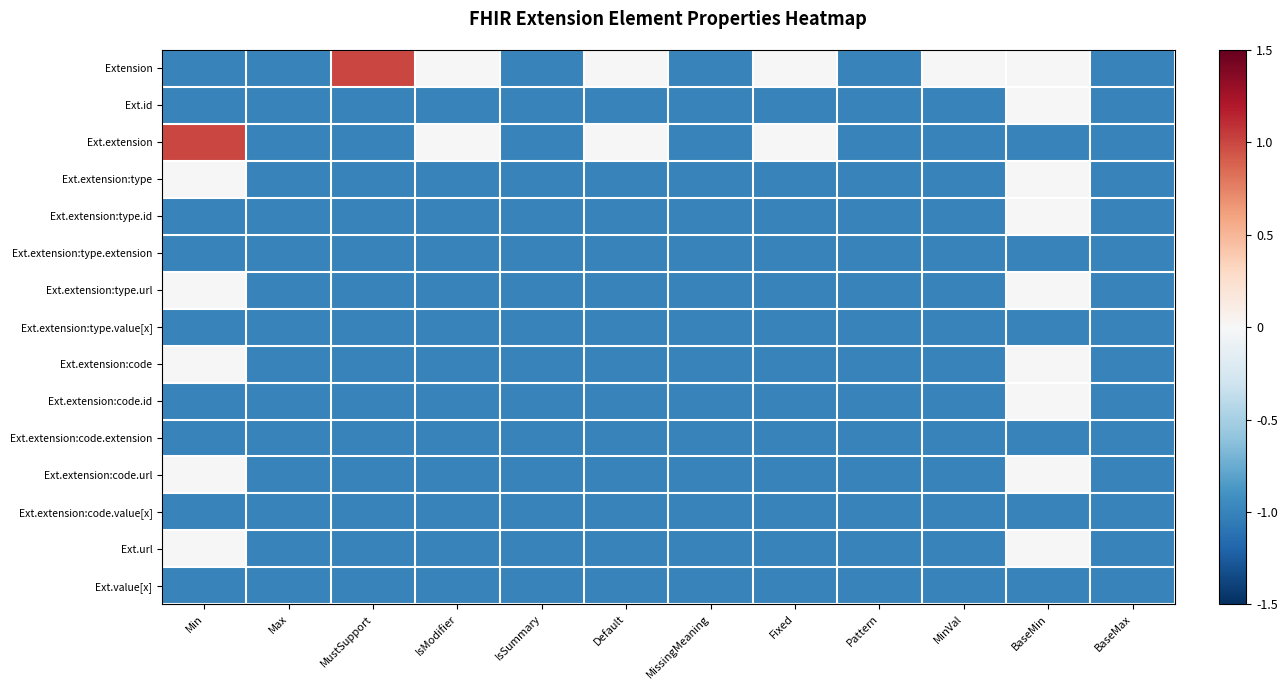

Reading left to right, transcribe all the data shown in this chart.

Extension: Min=-1	Max=-1	MustSupport=1	IsModifier=0	IsSummary=-1	Default=0	MissingMeaning=-1	Fixed=0	Pattern=-1	MinVal=0	BaseMin=0	BaseMax=-1
Ext.id: Min=-1	Max=-1	MustSupport=-1	IsModifier=-1	IsSummary=-1	Default=-1	MissingMeaning=-1	Fixed=-1	Pattern=-1	MinVal=-1	BaseMin=0	BaseMax=-1
Ext.extension: Min=1	Max=-1	MustSupport=-1	IsModifier=0	IsSummary=-1	Default=0	MissingMeaning=-1	Fixed=0	Pattern=-1	MinVal=-1	BaseMin=-1	BaseMax=-1
Ext.extension:type: Min=0	Max=-1	MustSupport=-1	IsModifier=-1	IsSummary=-1	Default=-1	MissingMeaning=-1	Fixed=-1	Pattern=-1	MinVal=-1	BaseMin=0	BaseMax=-1
Ext.extension:type.id: Min=-1	Max=-1	MustSupport=-1	IsModifier=-1	IsSummary=-1	Default=-1	MissingMeaning=-1	Fixed=-1	Pattern=-1	MinVal=-1	BaseMin=0	BaseMax=-1
Ext.extension:type.extension: Min=-1	Max=-1	MustSupport=-1	IsModifier=-1	IsSummary=-1	Default=-1	MissingMeaning=-1	Fixed=-1	Pattern=-1	MinVal=-1	BaseMin=-1	BaseMax=-1
Ext.extension:type.url: Min=0	Max=-1	MustSupport=-1	IsModifier=-1	IsSummary=-1	Default=-1	MissingMeaning=-1	Fixed=-1	Pattern=-1	MinVal=-1	BaseMin=0	BaseMax=-1
Ext.extension:type.value[x]: Min=-1	Max=-1	MustSupport=-1	IsModifier=-1	IsSummary=-1	Default=-1	MissingMeaning=-1	Fixed=-1	Pattern=-1	MinVal=-1	BaseMin=-1	BaseMax=-1
Ext.extension:code: Min=0	Max=-1	MustSupport=-1	IsModifier=-1	IsSummary=-1	Default=-1	MissingMeaning=-1	Fixed=-1	Pattern=-1	MinVal=-1	BaseMin=0	BaseMax=-1
Ext.extension:code.id: Min=-1	Max=-1	MustSupport=-1	IsModifier=-1	IsSummary=-1	Default=-1	MissingMeaning=-1	Fixed=-1	Pattern=-1	MinVal=-1	BaseMin=0	BaseMax=-1
Ext.extension:code.extension: Min=-1	Max=-1	MustSupport=-1	IsModifier=-1	IsSummary=-1	Default=-1	MissingMeaning=-1	Fixed=-1	Pattern=-1	MinVal=-1	BaseMin=-1	BaseMax=-1
Ext.extension:code.url: Min=0	Max=-1	MustSupport=-1	IsModifier=-1	IsSummary=-1	Default=-1	MissingMeaning=-1	Fixed=-1	Pattern=-1	MinVal=-1	BaseMin=0	BaseMax=-1
Ext.extension:code.value[x]: Min=-1	Max=-1	MustSupport=-1	IsModifier=-1	IsSummary=-1	Default=-1	MissingMeaning=-1	Fixed=-1	Pattern=-1	MinVal=-1	BaseMin=-1	BaseMax=-1
Ext.url: Min=0	Max=-1	MustSupport=-1	IsModifier=-1	IsSummary=-1	Default=-1	MissingMeaning=-1	Fixed=-1	Pattern=-1	MinVal=-1	BaseMin=0	BaseMax=-1
Ext.value[x]: Min=-1	Max=-1	MustSupport=-1	IsModifier=-1	IsSummary=-1	Default=-1	MissingMeaning=-1	Fixed=-1	Pattern=-1	MinVal=-1	BaseMin=-1	BaseMax=-1